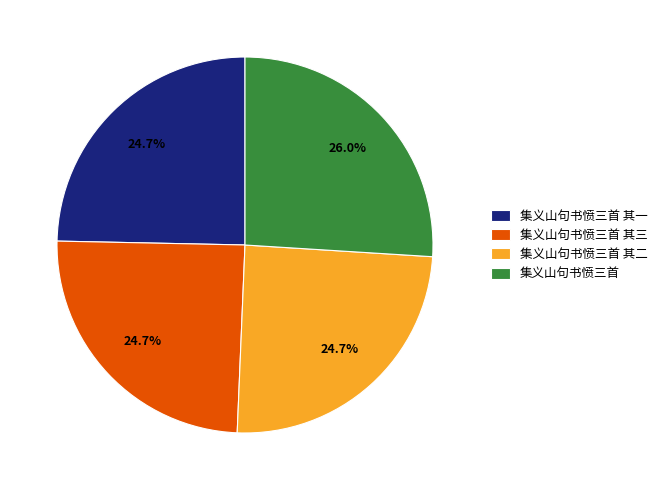

Is there any slice that represents more than half of the pie?

No